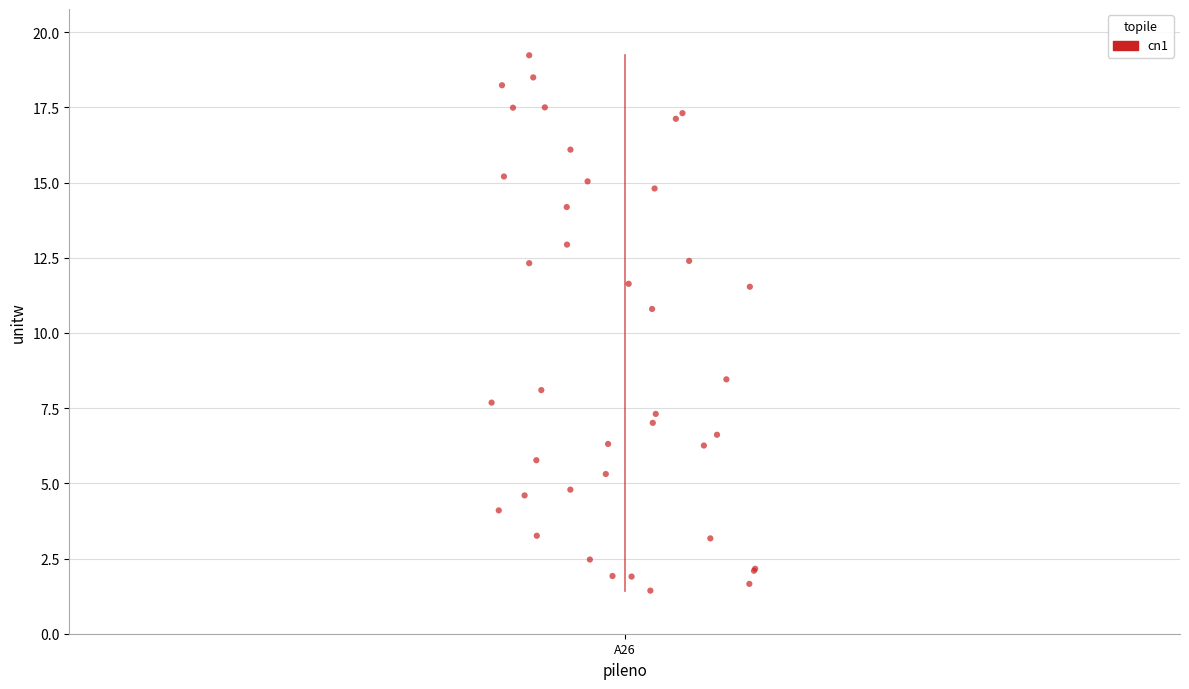

What Y value in the scatter plot is closest to 10?

10.8